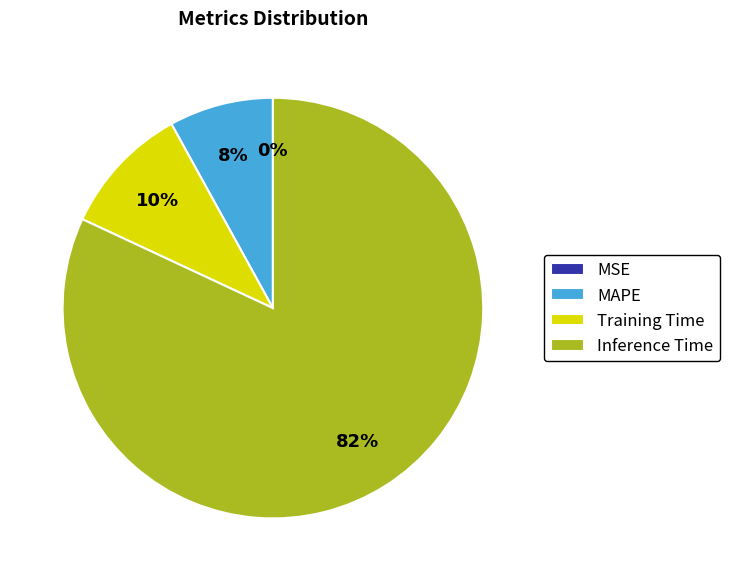

The MAPE slice represents 8% of the pie. True or false?

True